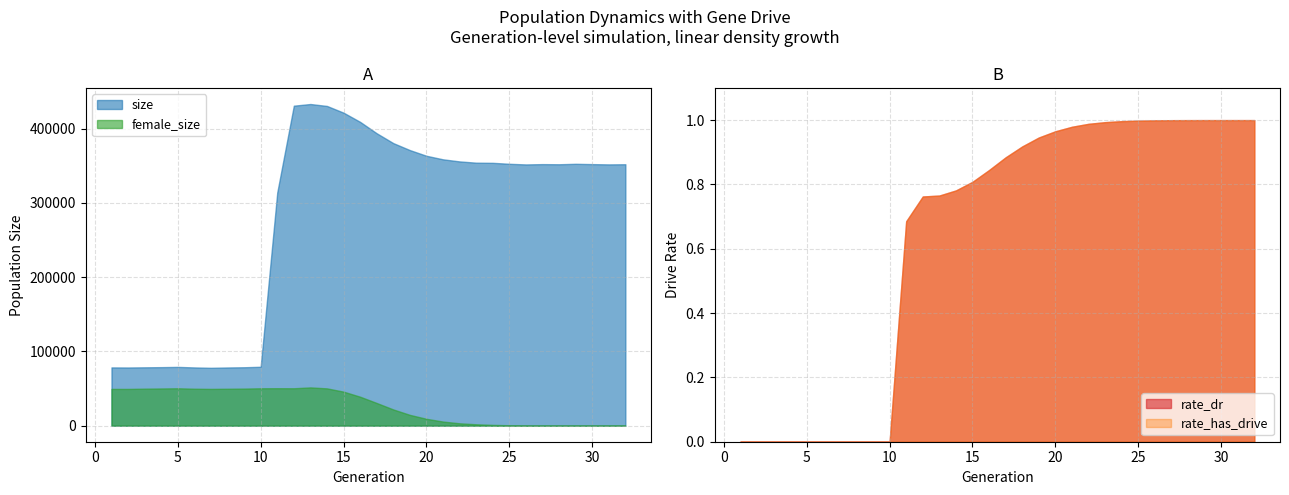

Where do rate_has_drive and female_size first cross each other?

31 and 32